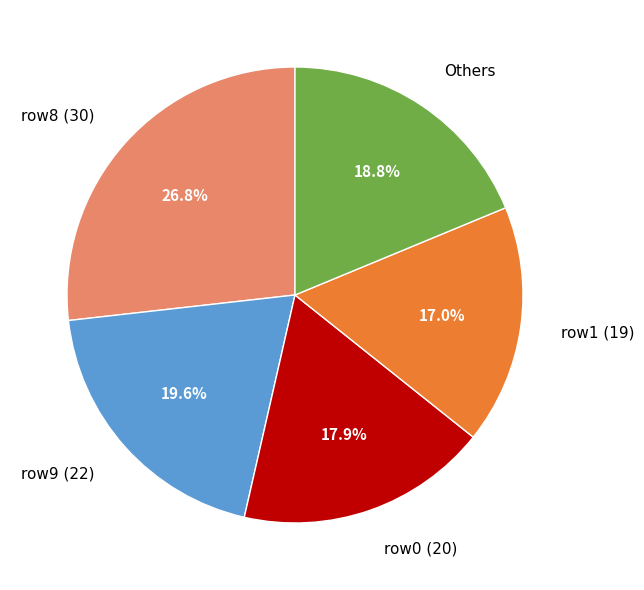

What is the ratio of the value at row1 (19) to the value at row0 (20)?

0.9